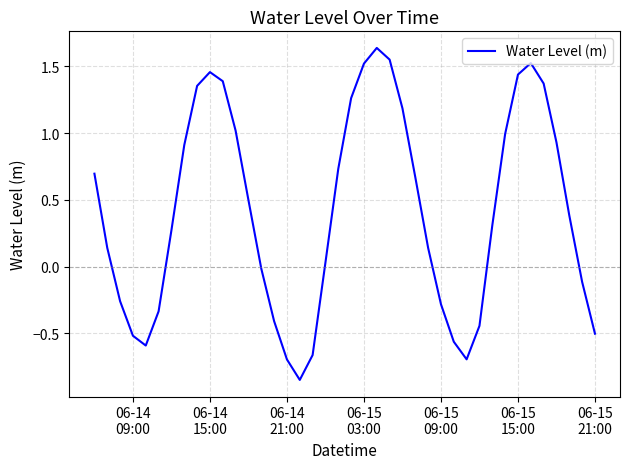

What is the difference between the maximum and minimum values?

2.5